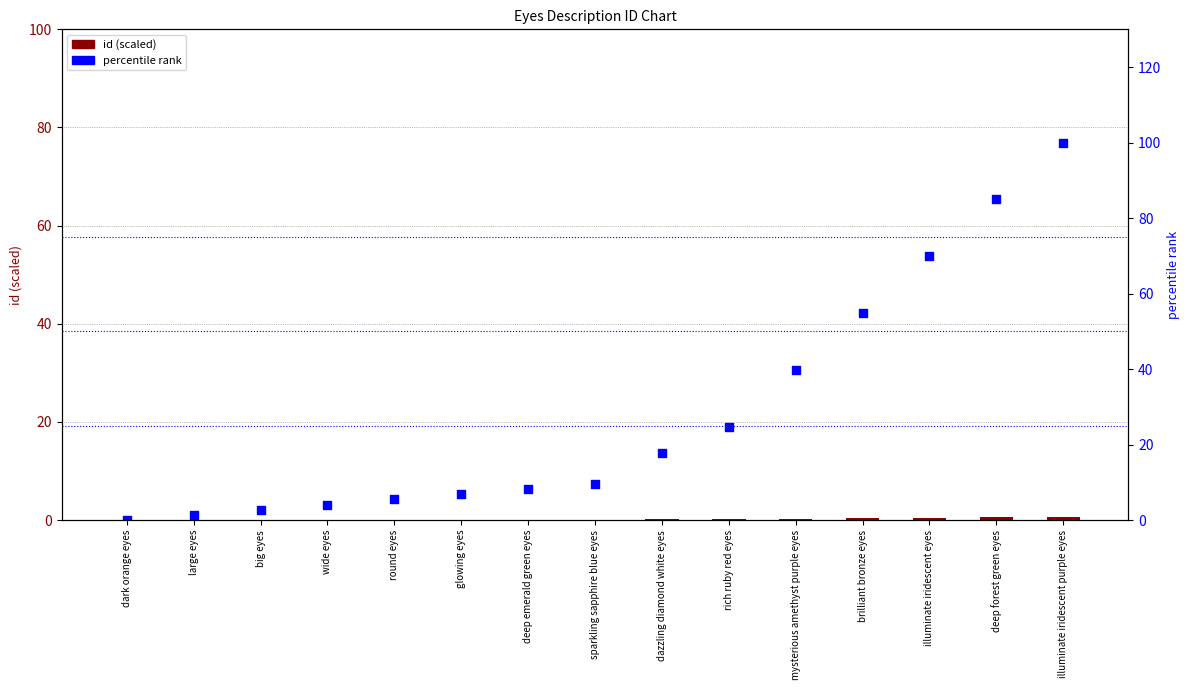

Which series has the largest Y range (max minus min)?

percentile rank